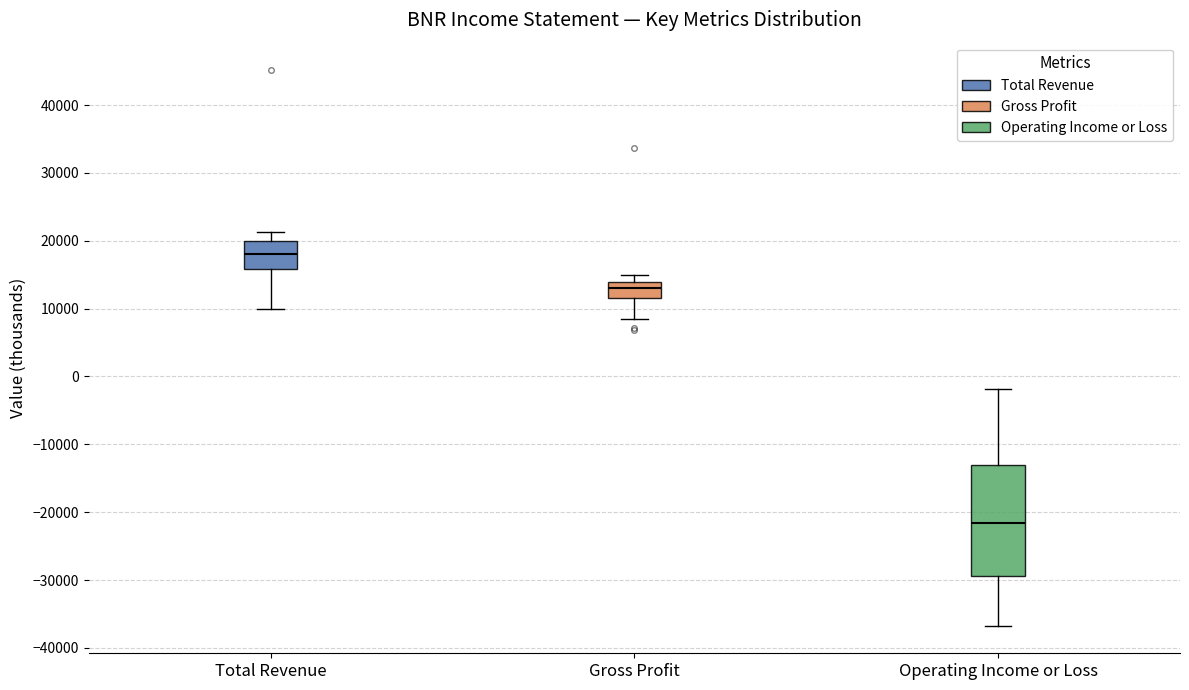

Which box has the highest median line?

Total Revenue